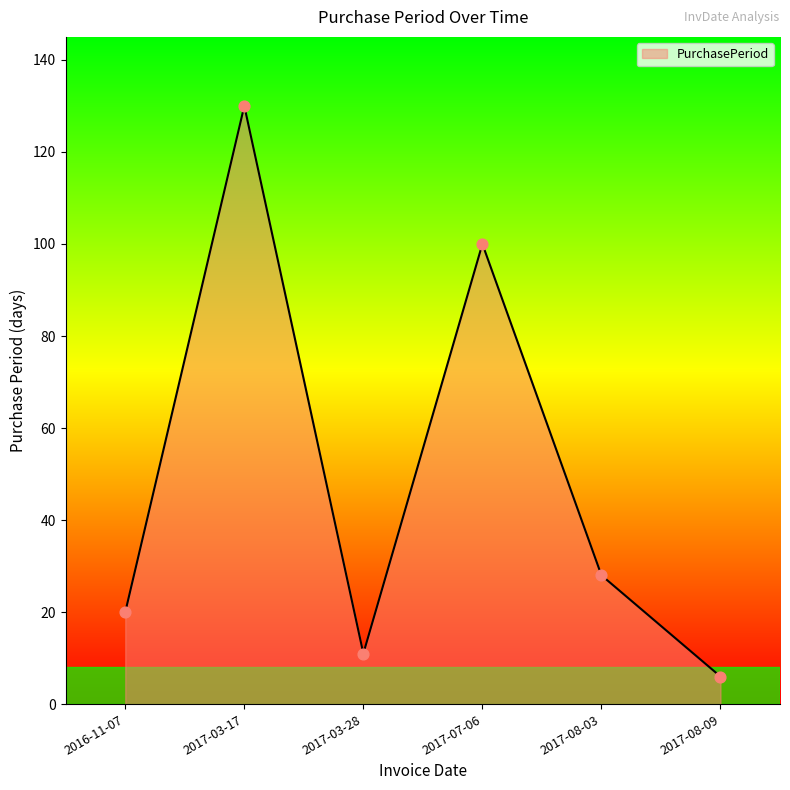

Approximately how many times larger is the value at 2017-07-06 compared to 2017-03-28?

9.1